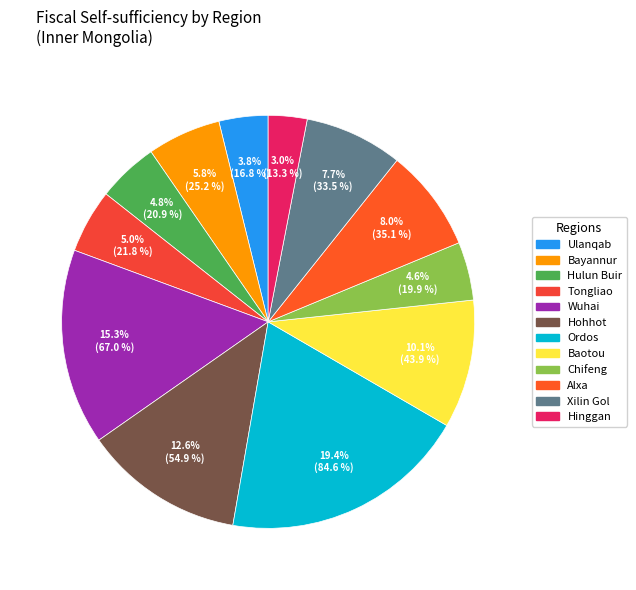

Count the number of slices in the pie.

12